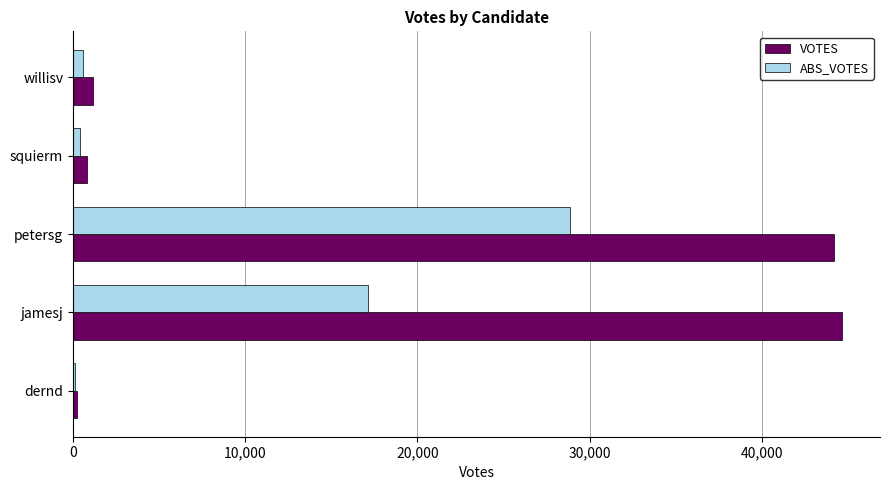

At which label is ABS_VOTES closest to 14491?

jamesj